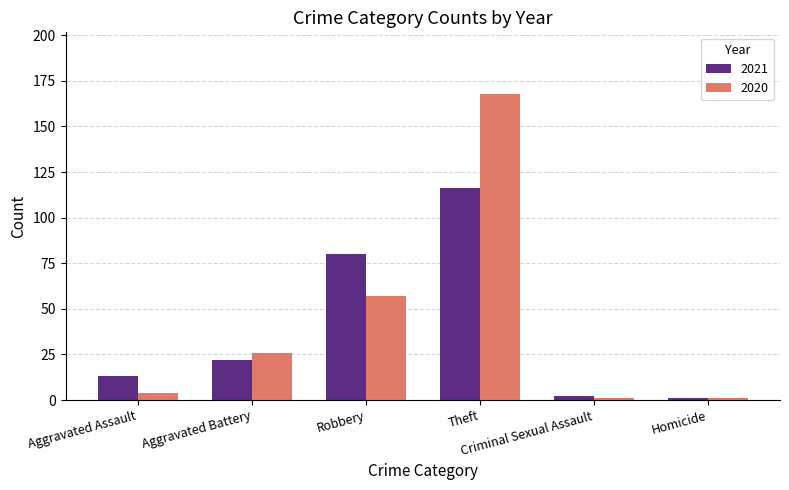

What is the spread (max minus min) of values at Criminal Sexual Assault?

1